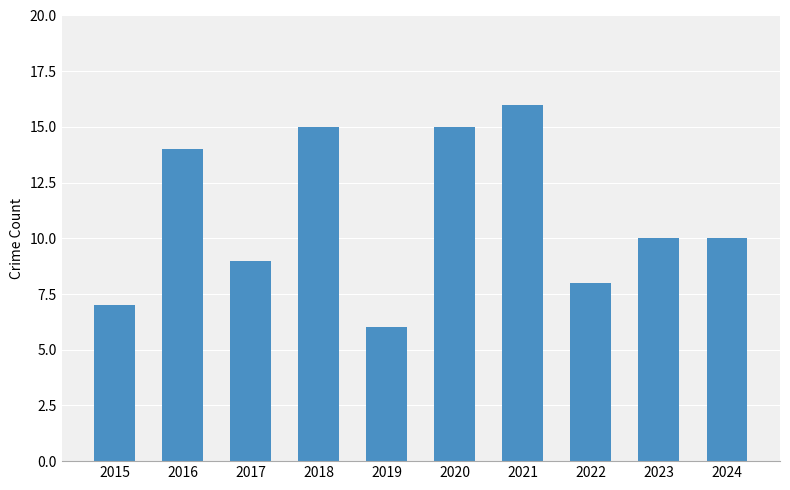

What is the approximate value at 2023?

10